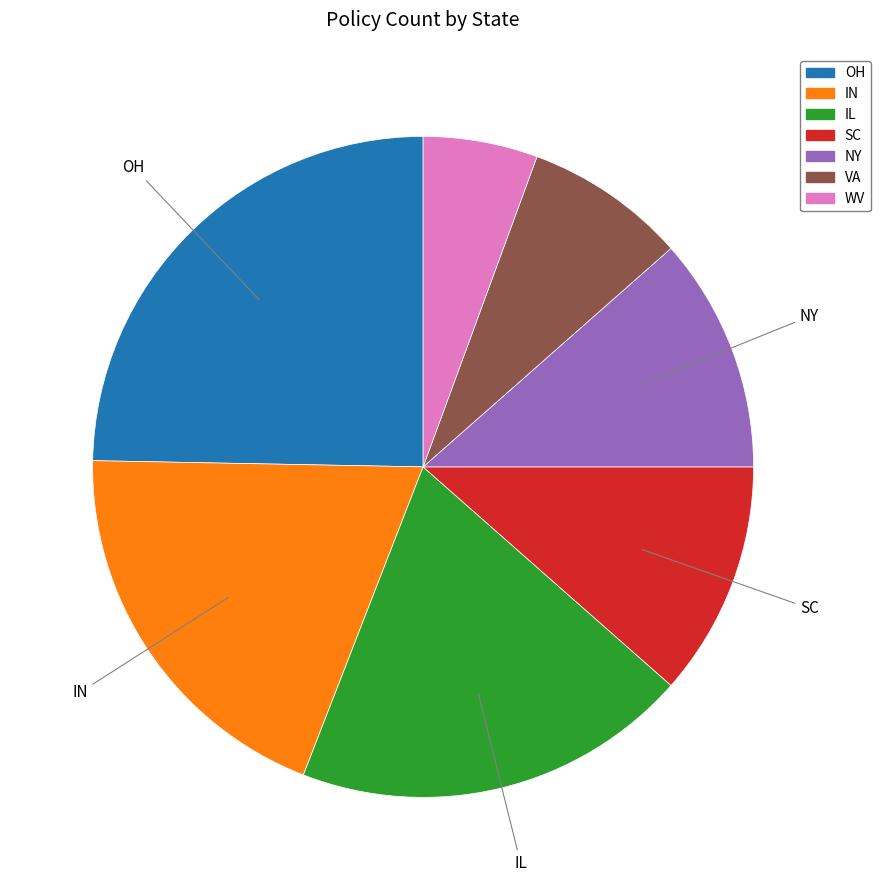

The SC slice represents 12% of the pie. True or false?

True